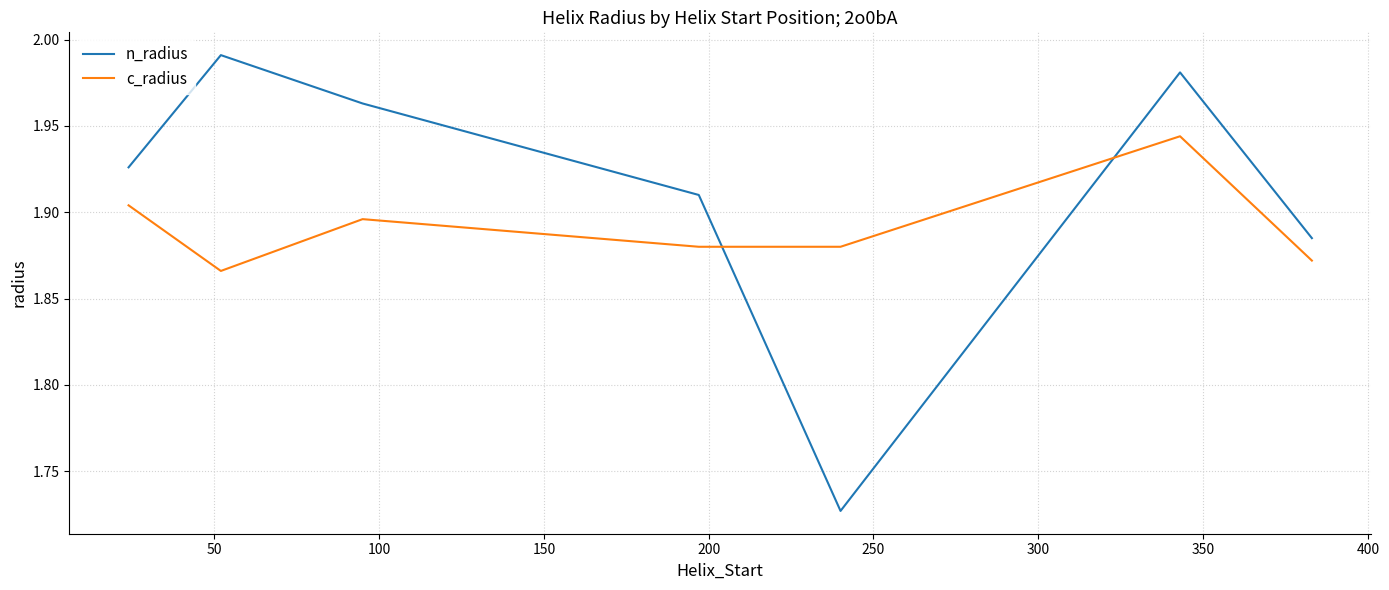

After their last crossing, which series has the higher values: c_radius or n_radius?

n_radius